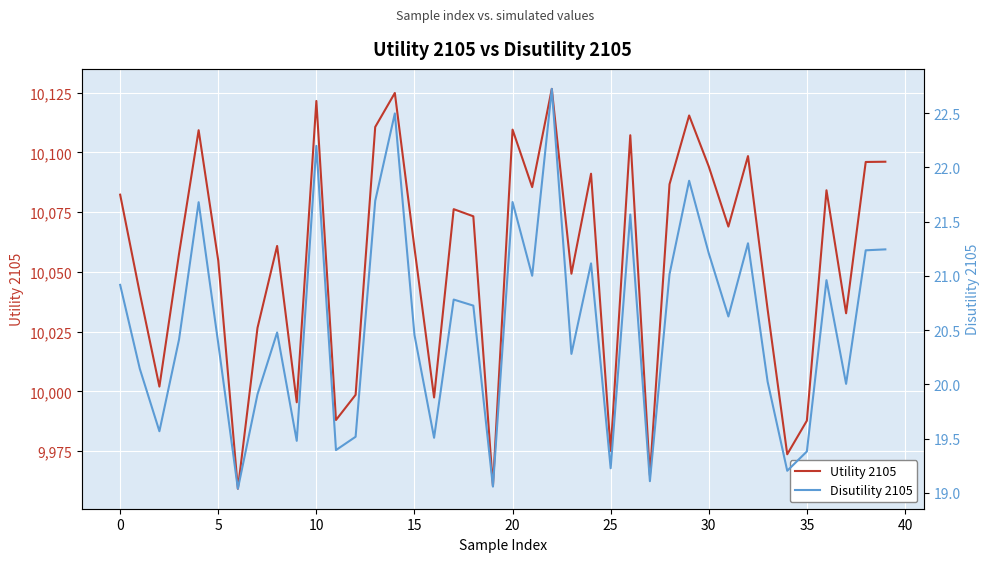

At how many categories does at least one series exceed 7530?

40